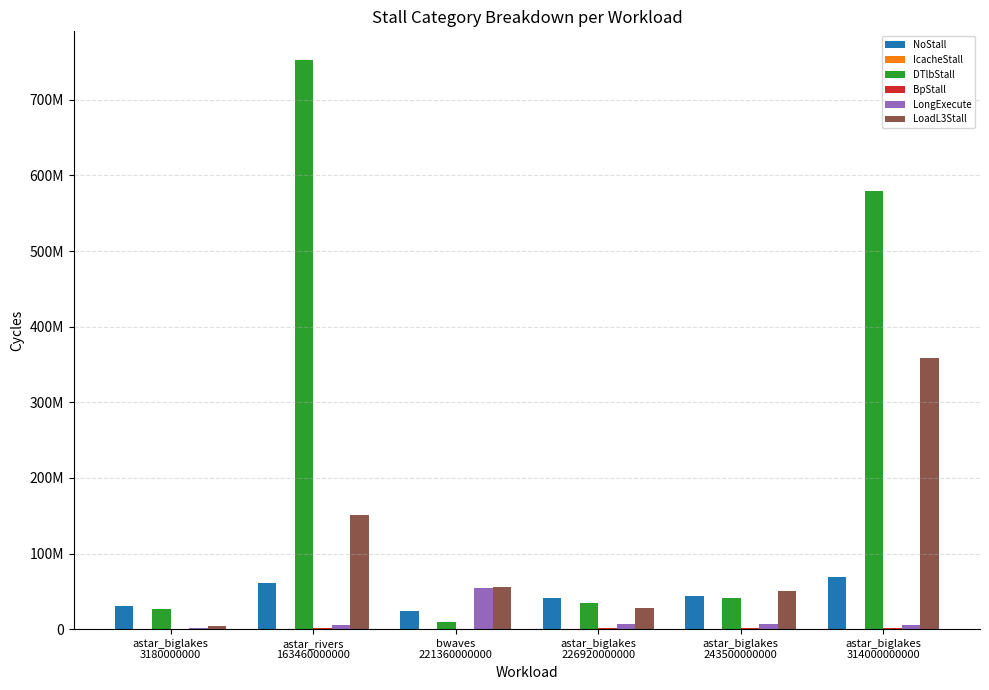

Which series has the widest spread of values?

DTlbStall